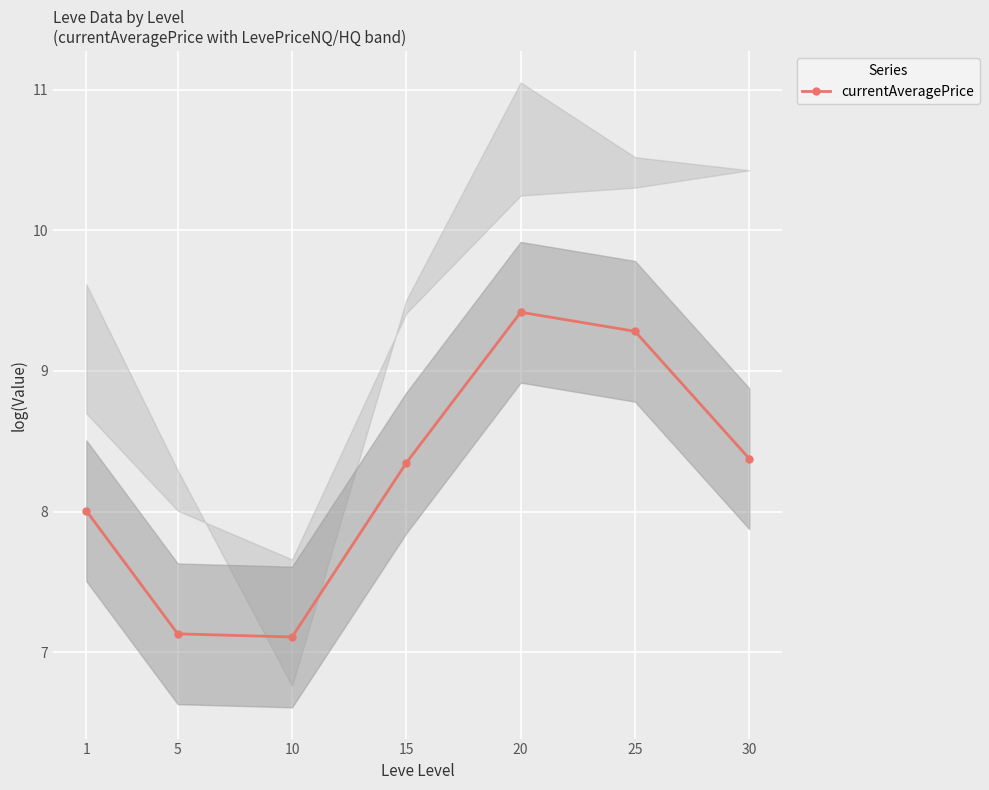

What is the sum of all values?

57.7